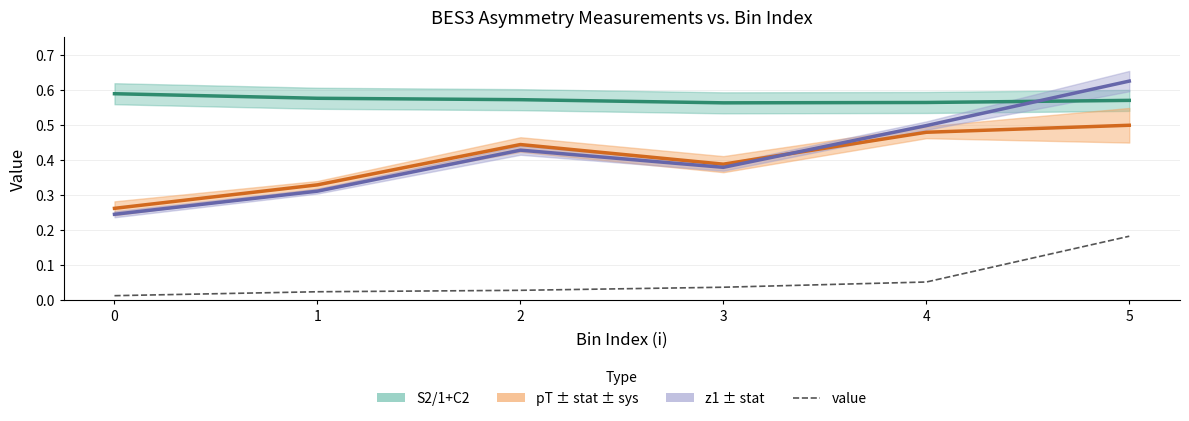

What is the average value?

0.1